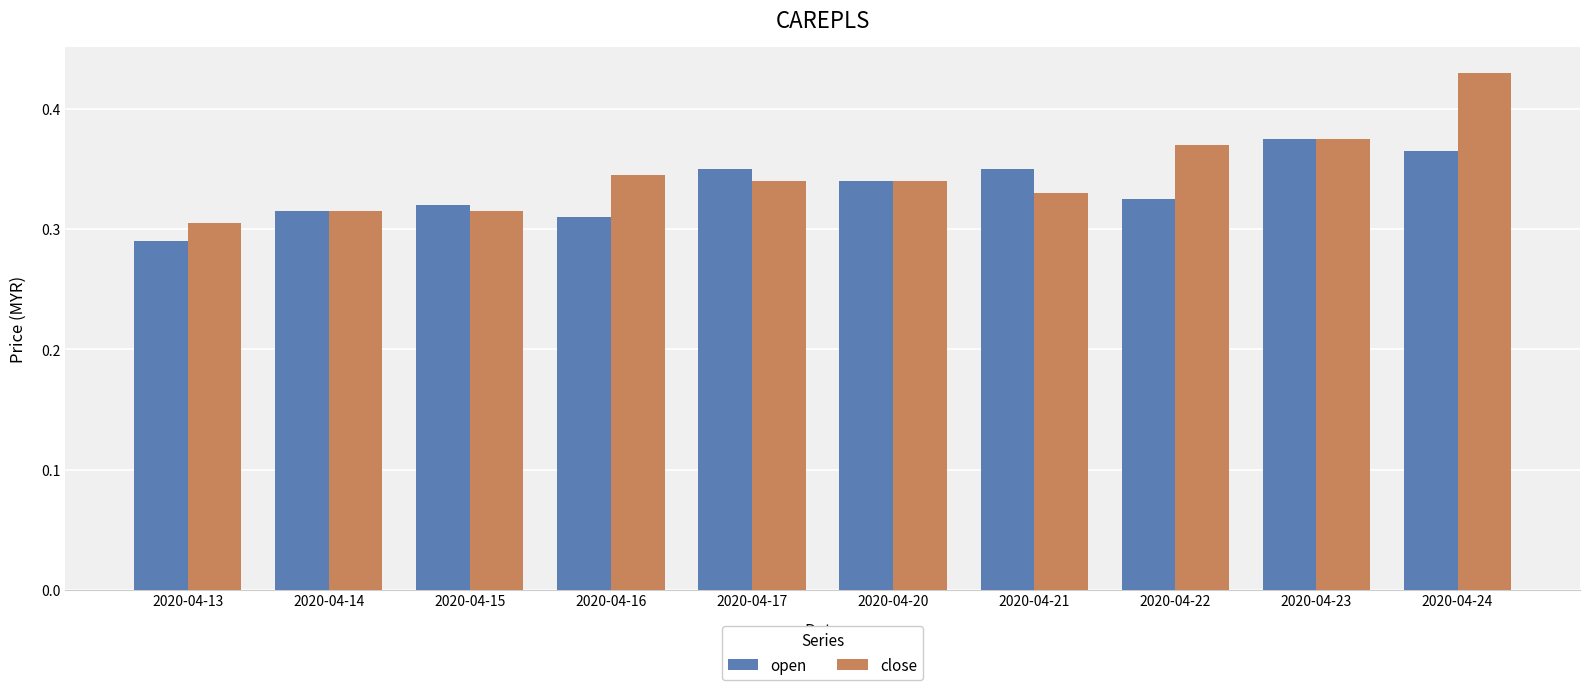

At which label does close reach its minimum?

2020-04-13